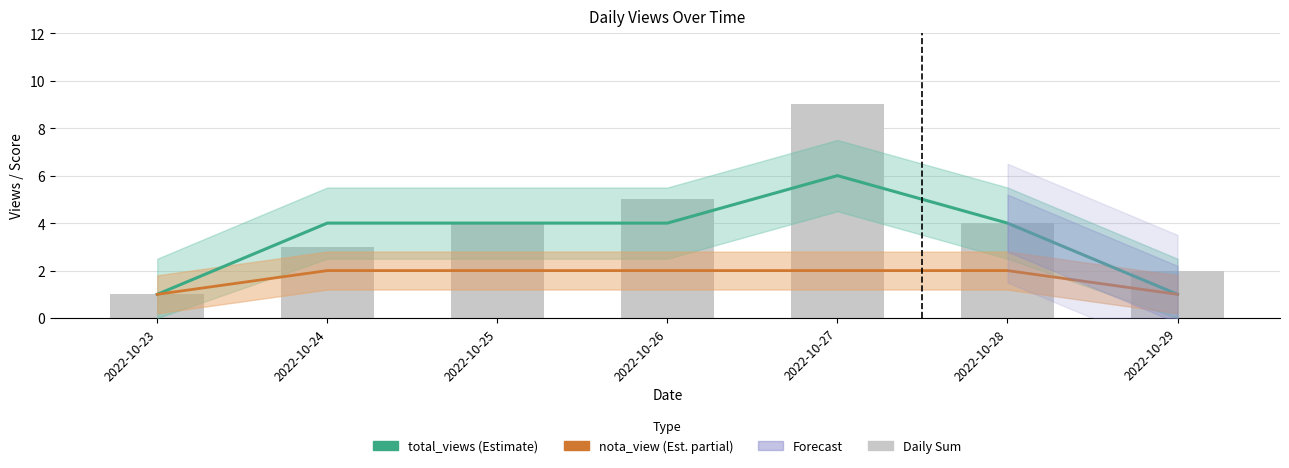

How many values in the total_views (Estimate) series exceed 4?

1